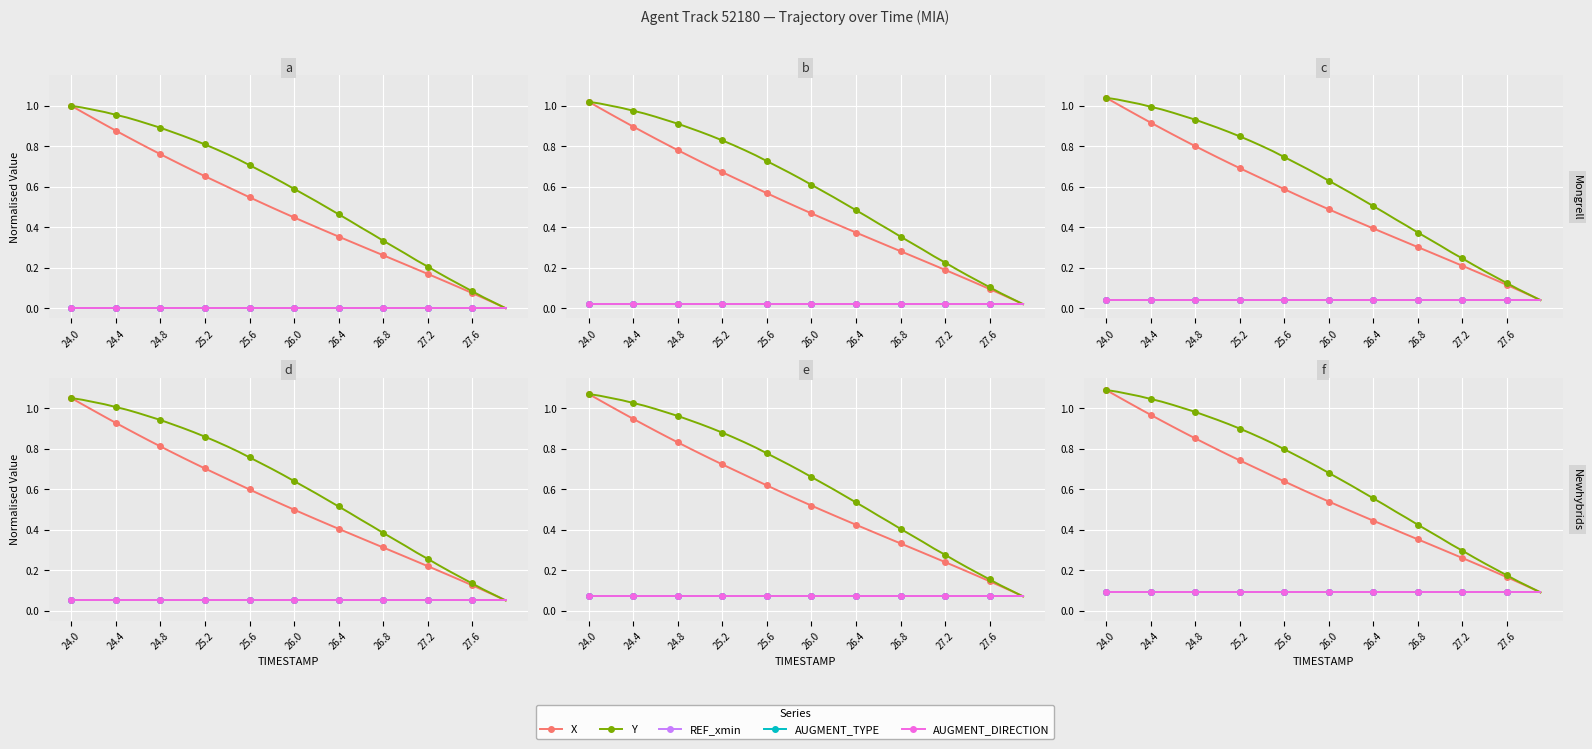

How many categories are shown in the chart?

40